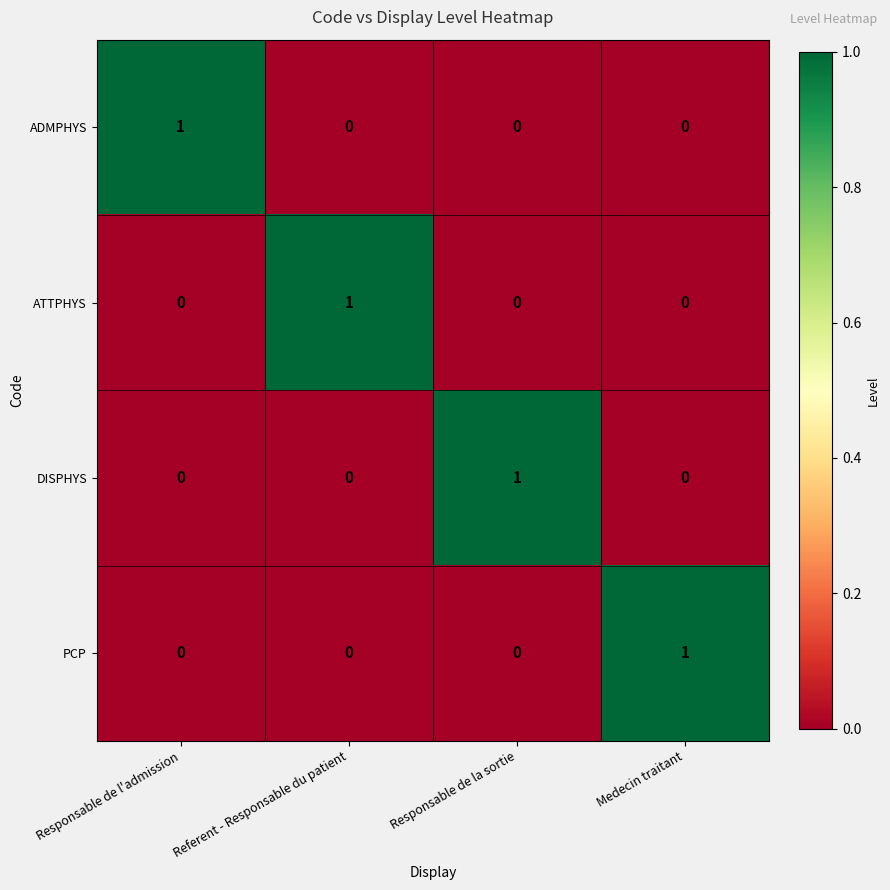

At which label does PCP reach its peak?

Medecin traitant